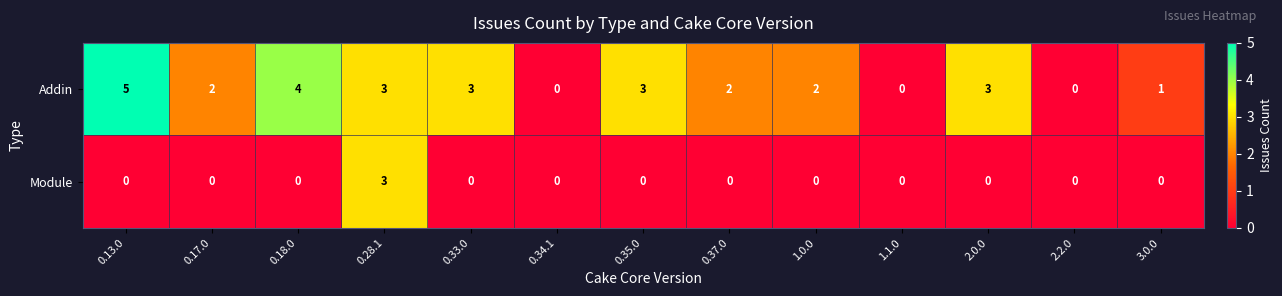

True or false: Module has a value of 2 at 1.1.0.

False